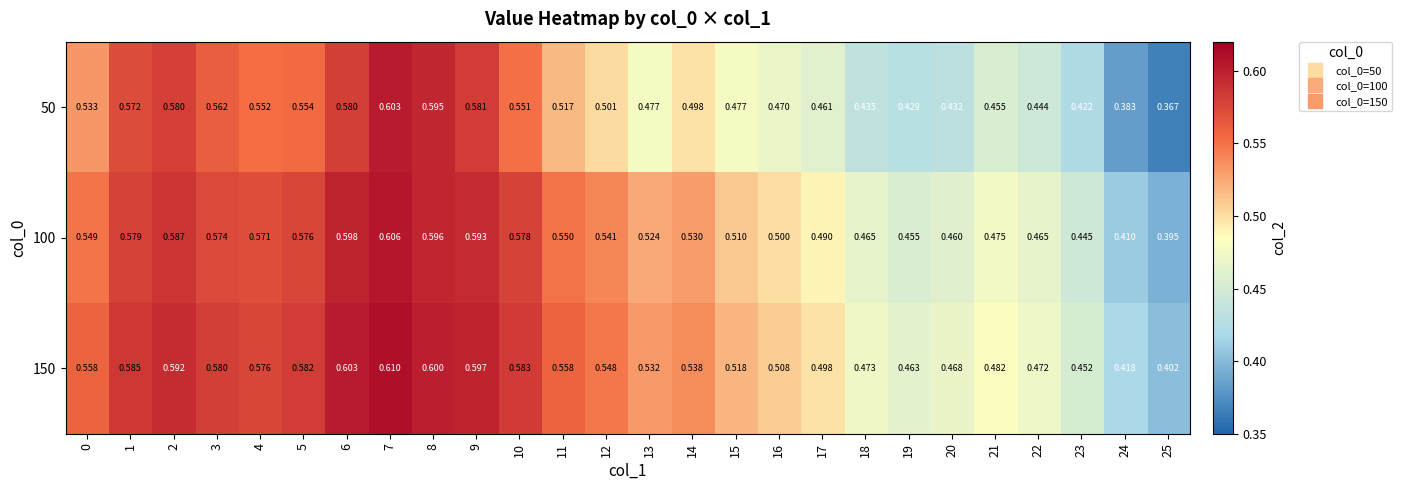

Is the value of 150 at 16 greater than the value of 50 at 8?

No